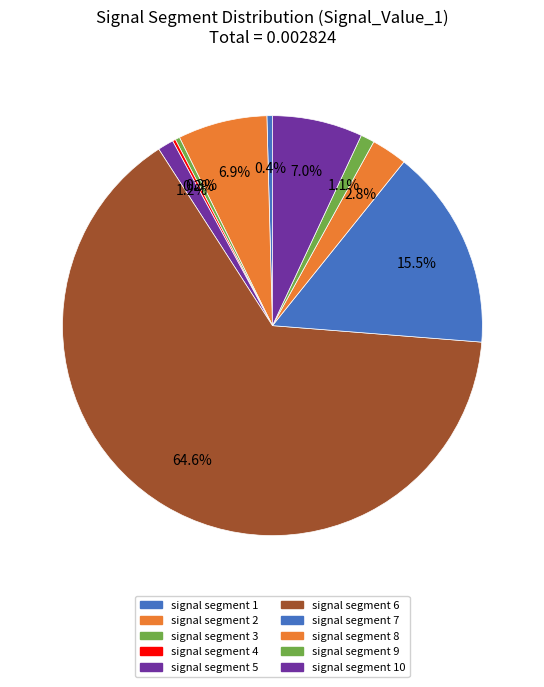

To the nearest percent, what percentage of the pie is signal segment 10?

7%